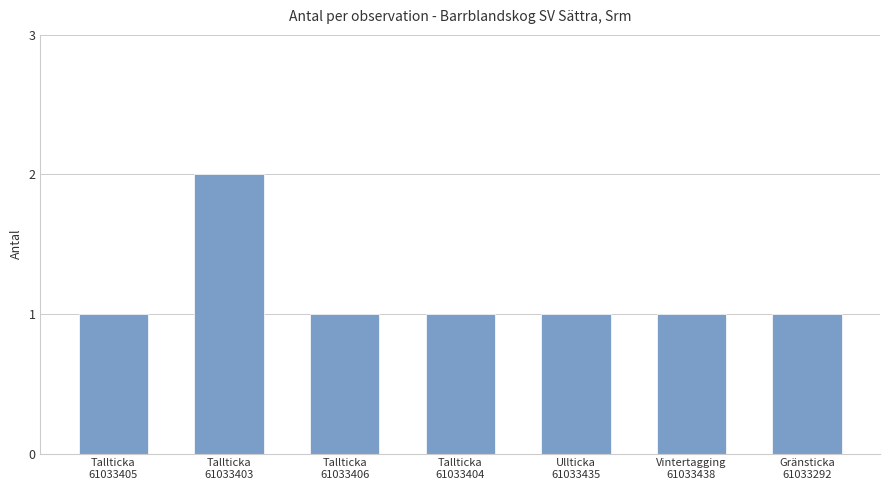

What is the value of the 2nd bar from the left?

2